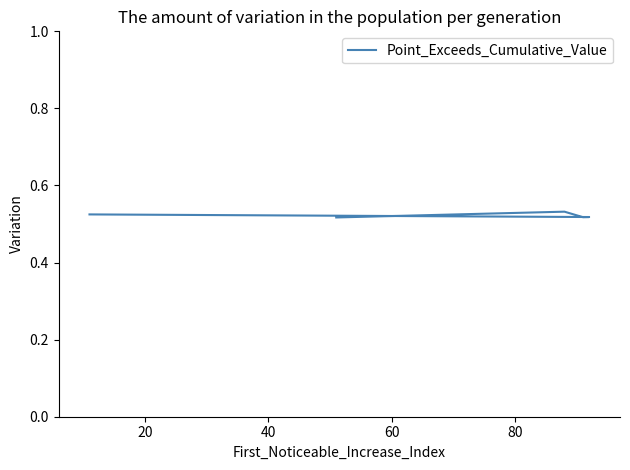

Reading left to right, what are all the values shown in this chart?

0.5	0.5	0.5	0.5	0.5